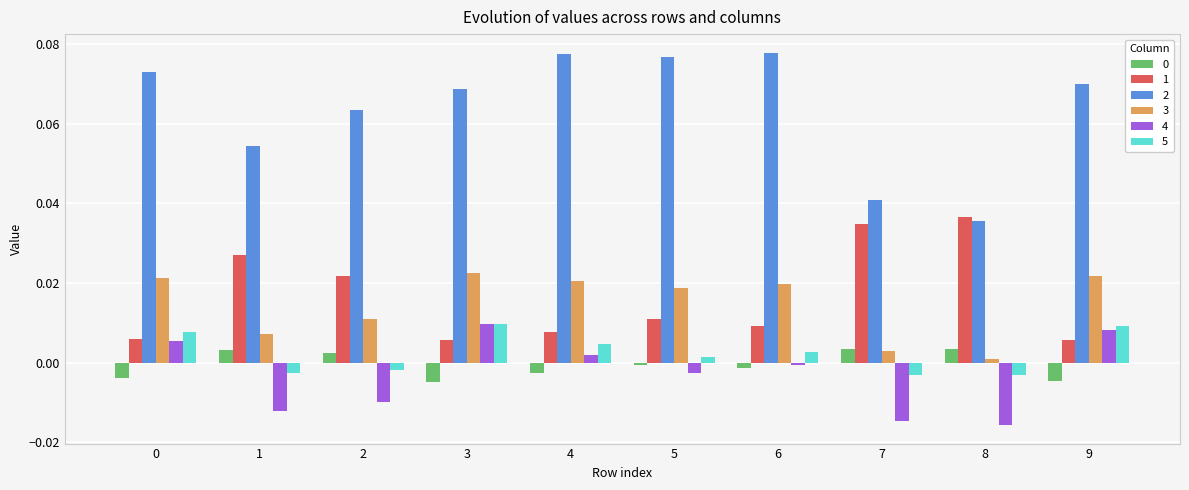

Are the bars horizontal?

No